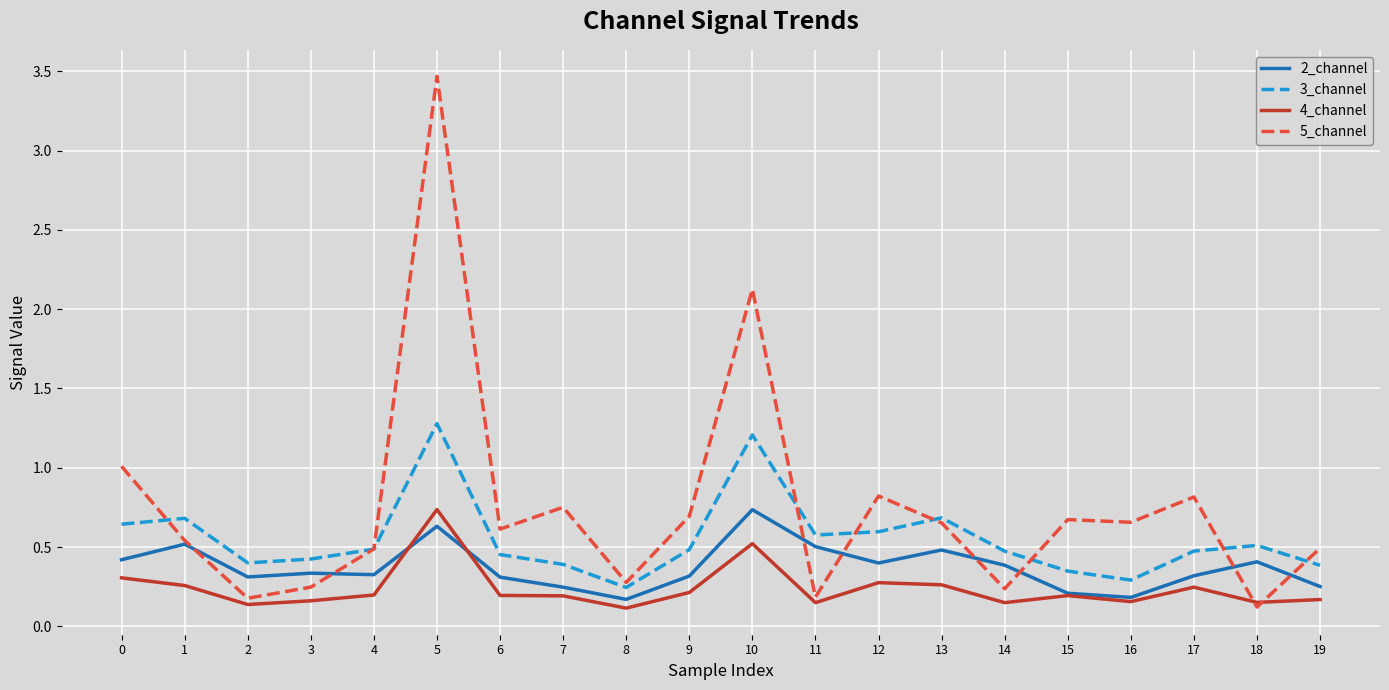

Which series has the largest range (max minus min)?

5_channel